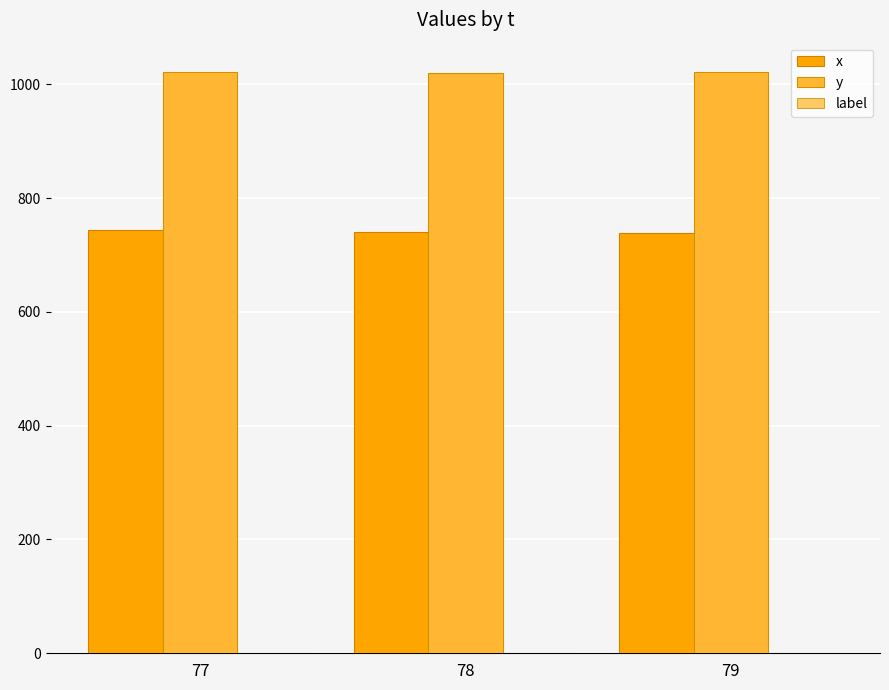

Which series has the largest total across all categories?

y